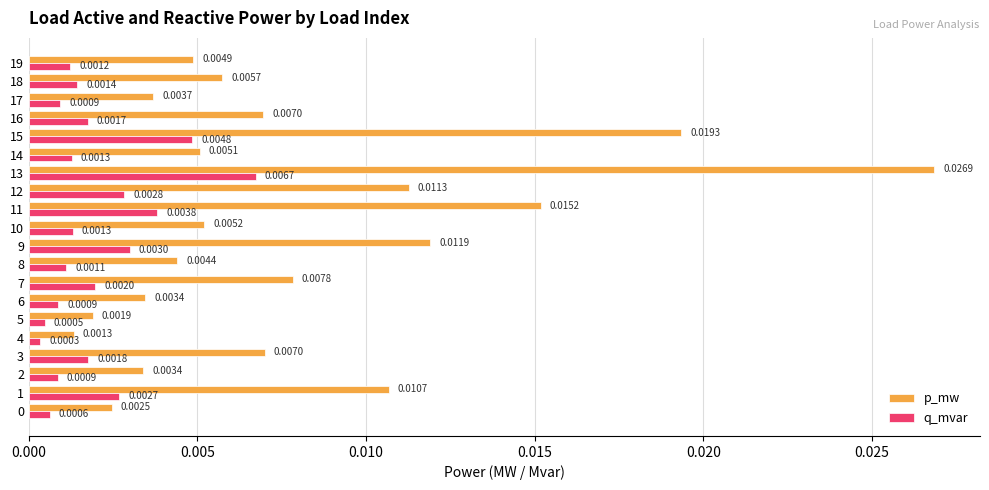

At 13, list the series in order from smallest to largest.

q_mvar, p_mw